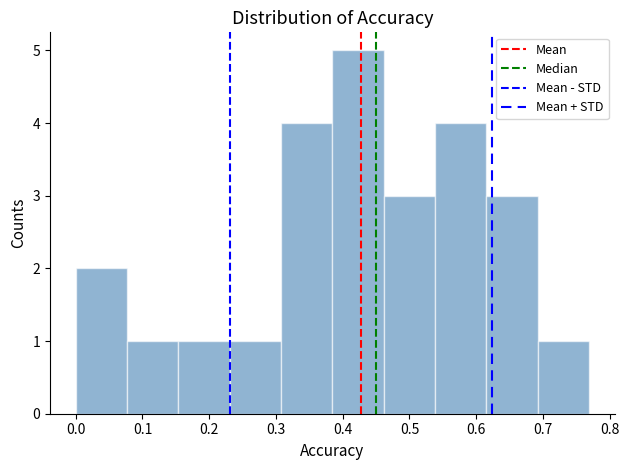

Over which range of the x-axis is the bar tallest?

0.38 to 0.46